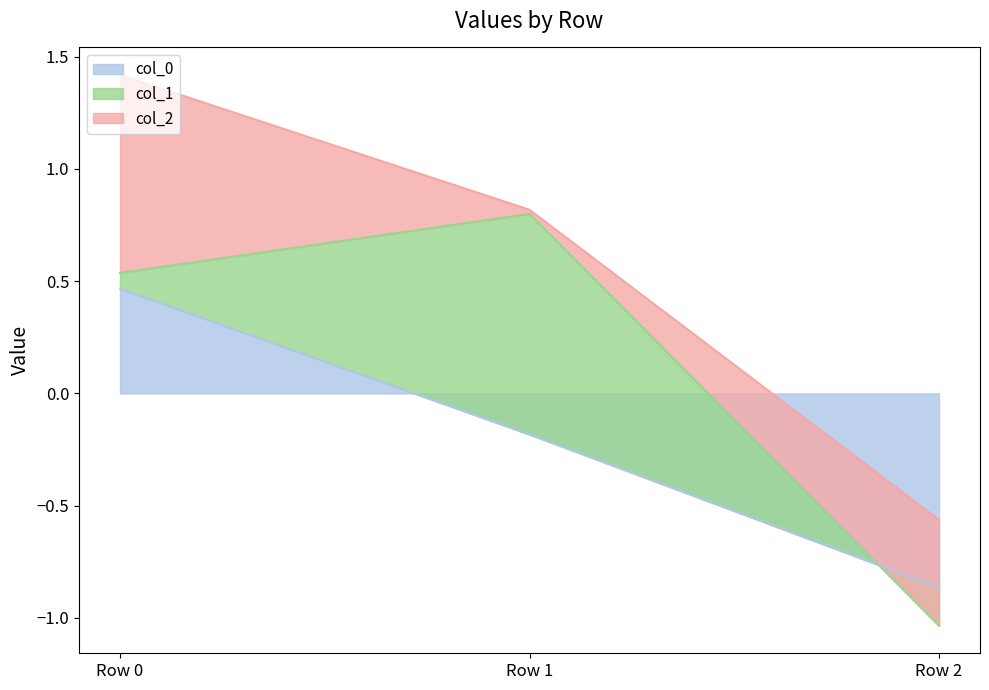

Which series has the largest total across all categories?

col_2